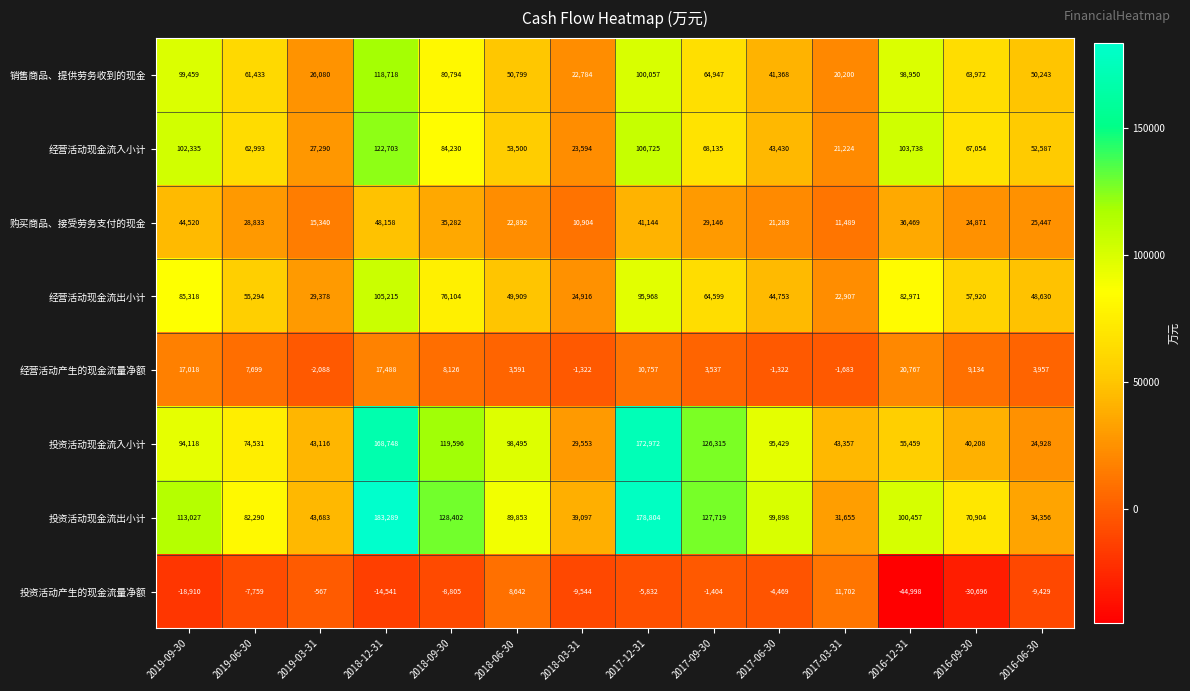

What is the total value across all series at 2018-03-31?

139982